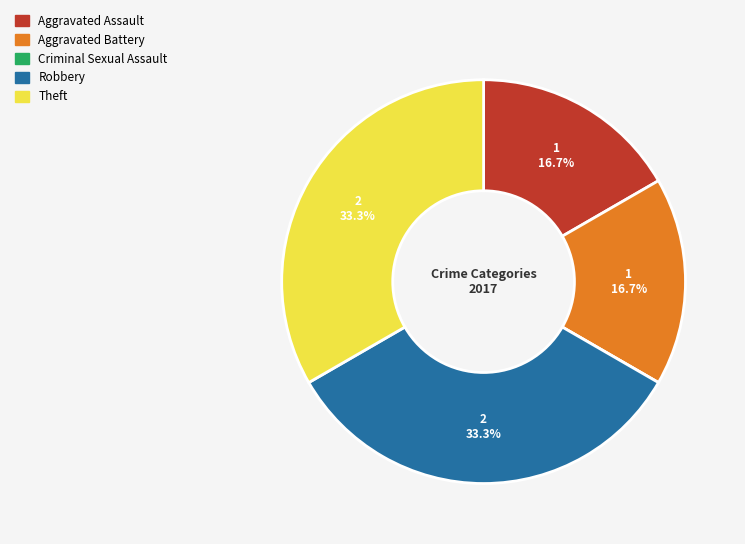

What percentage is NOT represented by Robbery?

66.7%